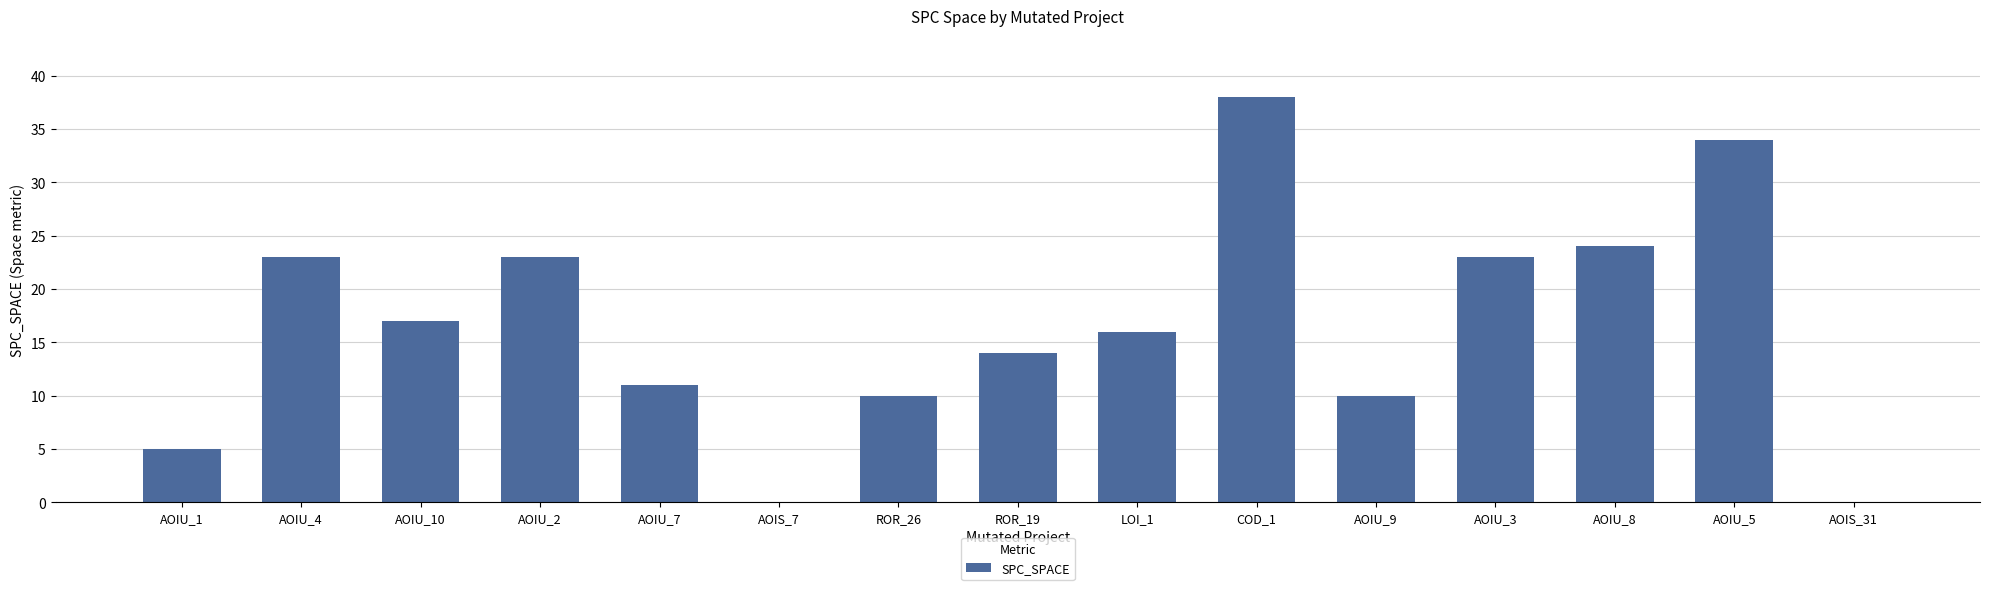

What is the change in value from AOIU_4 to AOIU_9?

-13